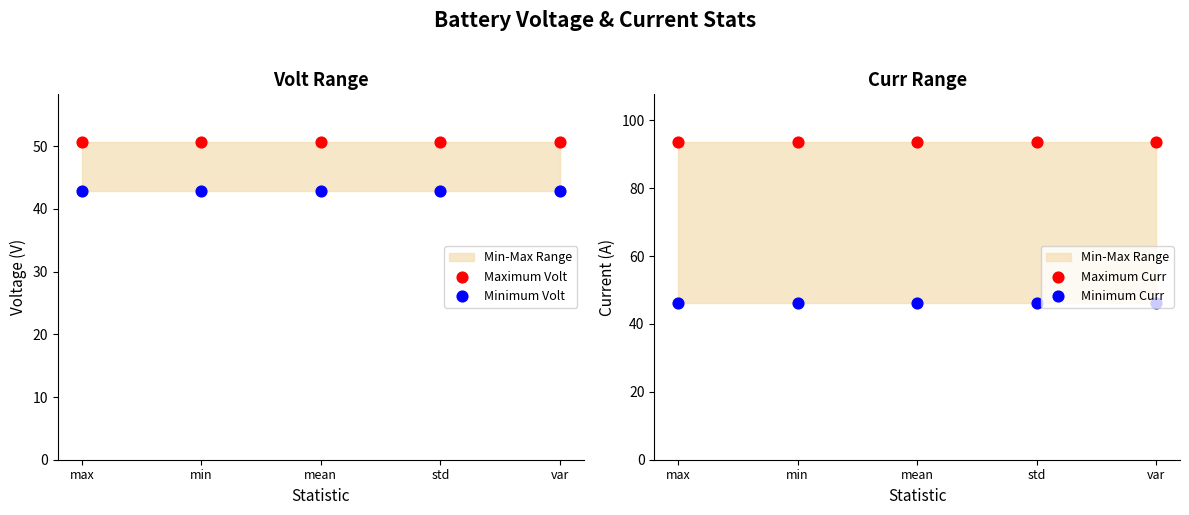

At which category is the sum across all series the highest?

max